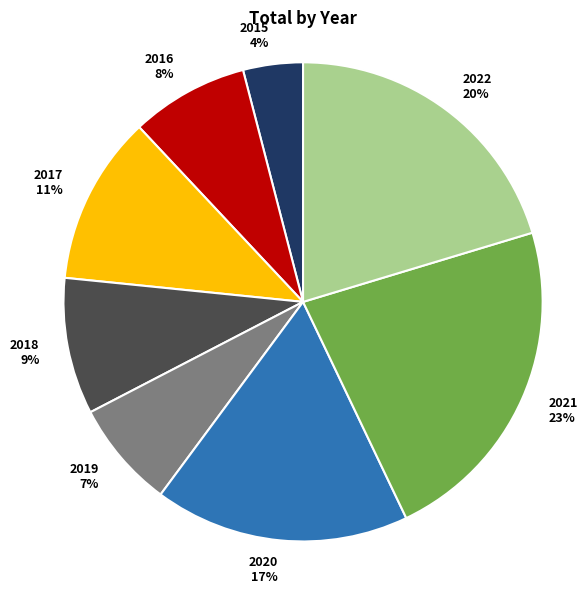

What percentage is the 2018 slice, to the nearest percent?

9%